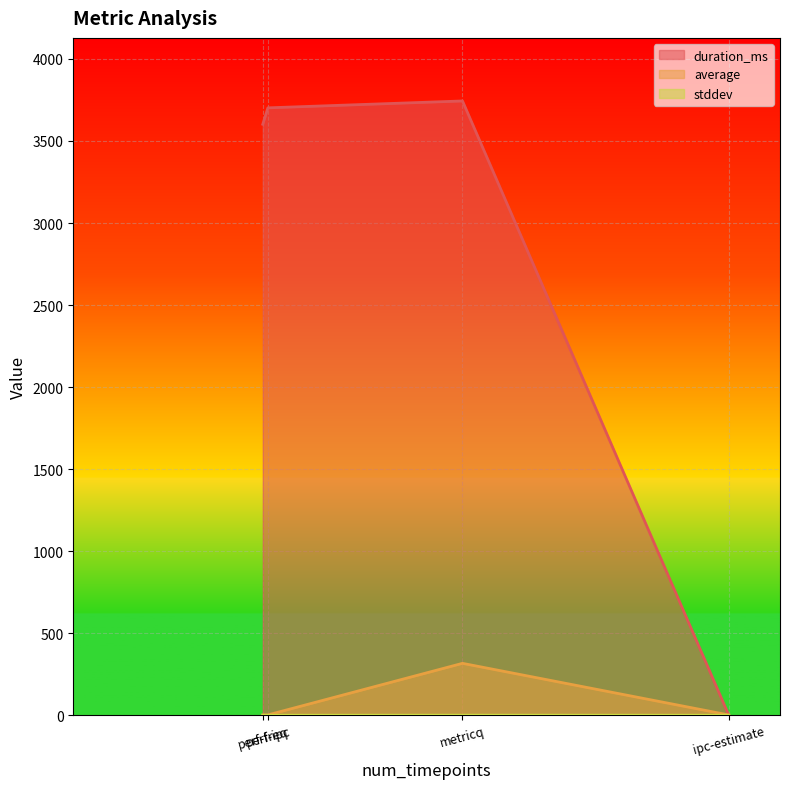

True or false: stddev and average intersect in this chart.

False